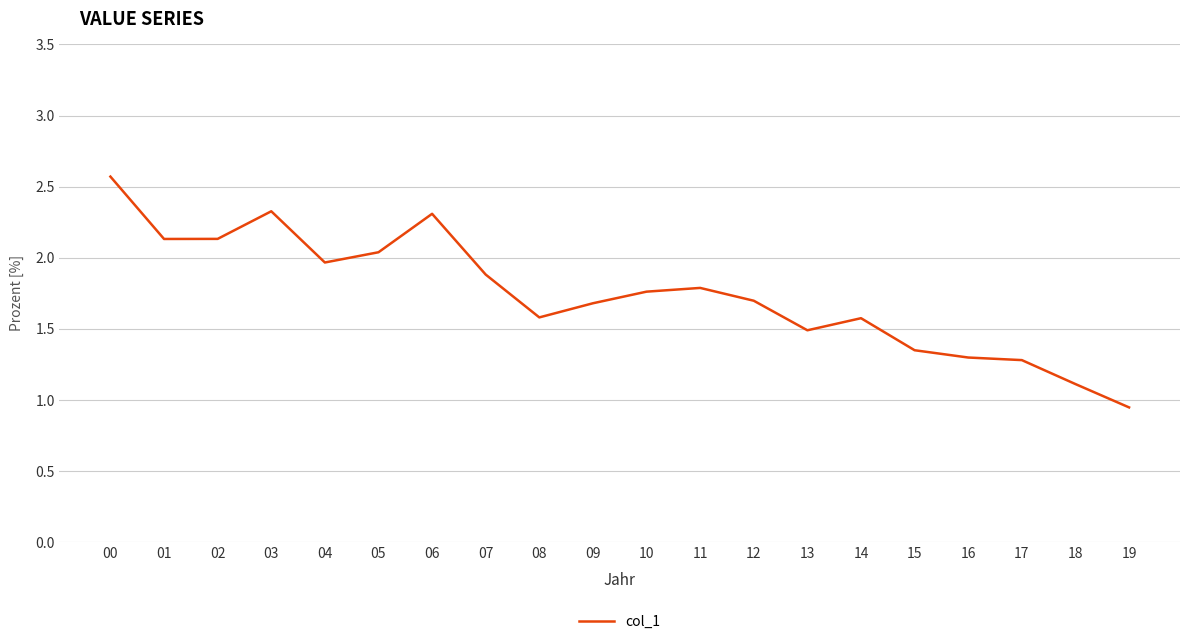

At which category does the data reach its first local peak?

03